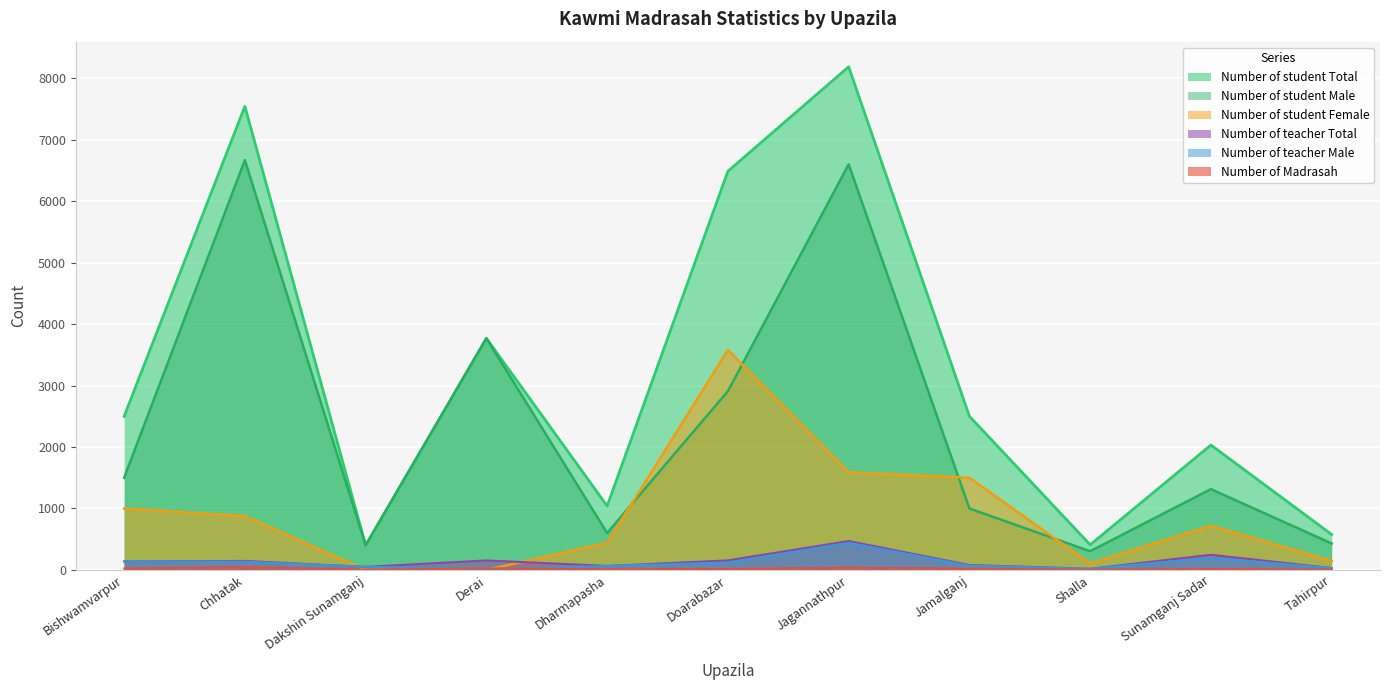

True or false: Number of student Total and Number of student Male intersect in this chart.

False